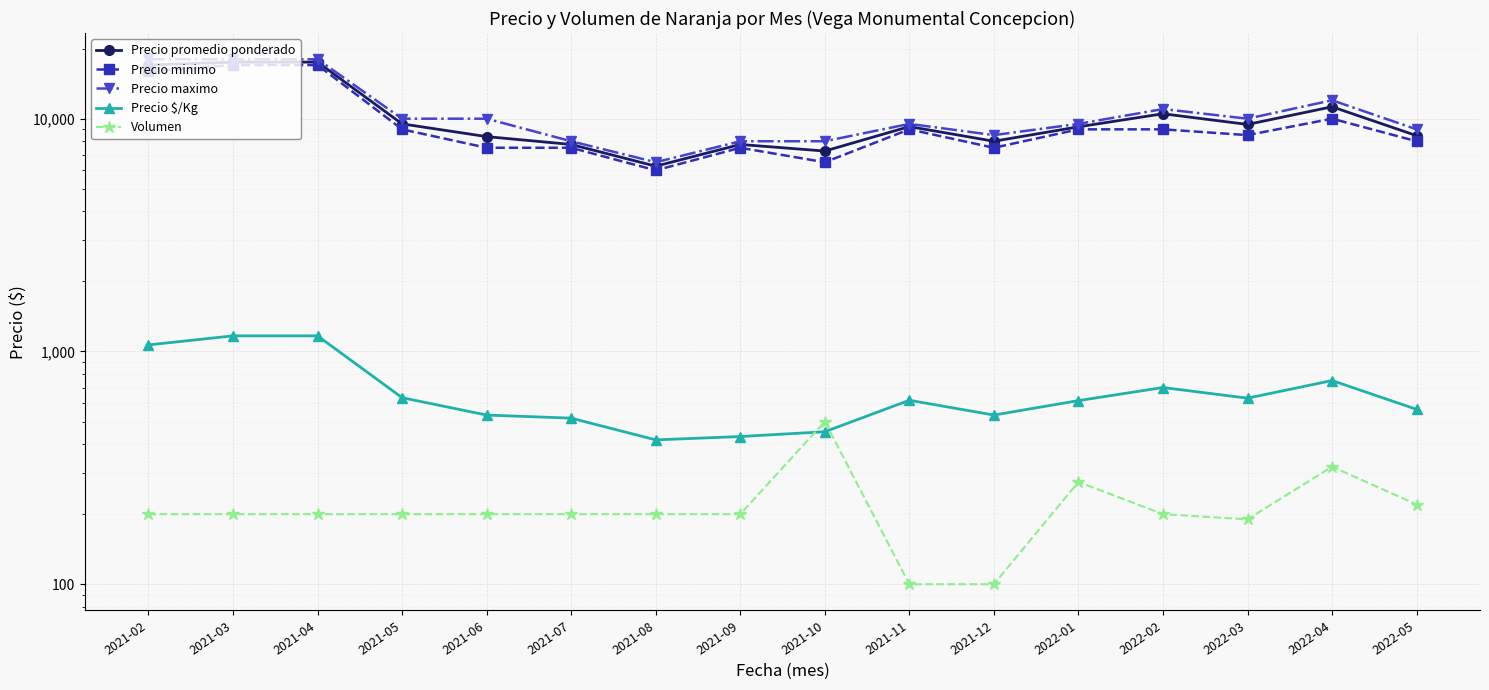

Between 2021-09 and 2022-01, which is larger?

2022-01